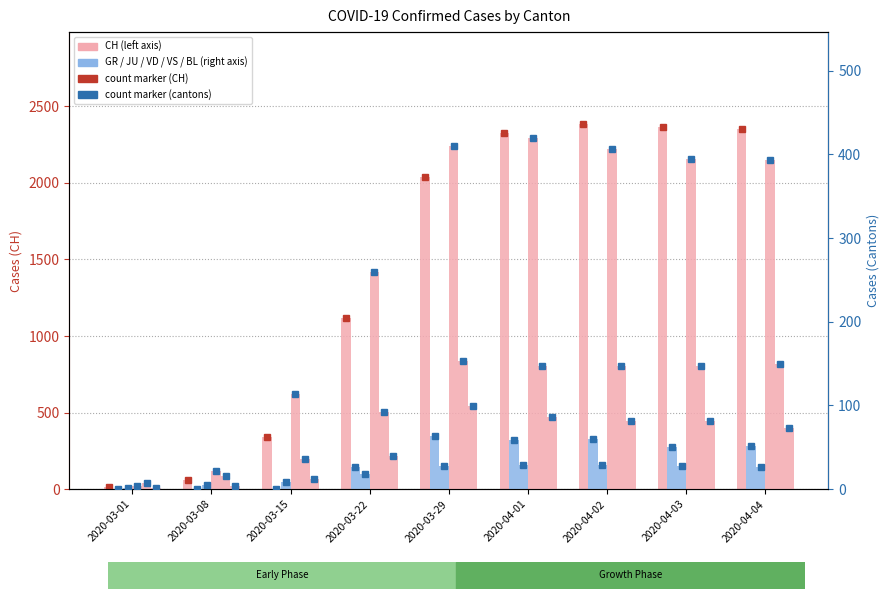

List the series in order of their peak value, lowest first.

JU, GR, BL, VS, VD, CH